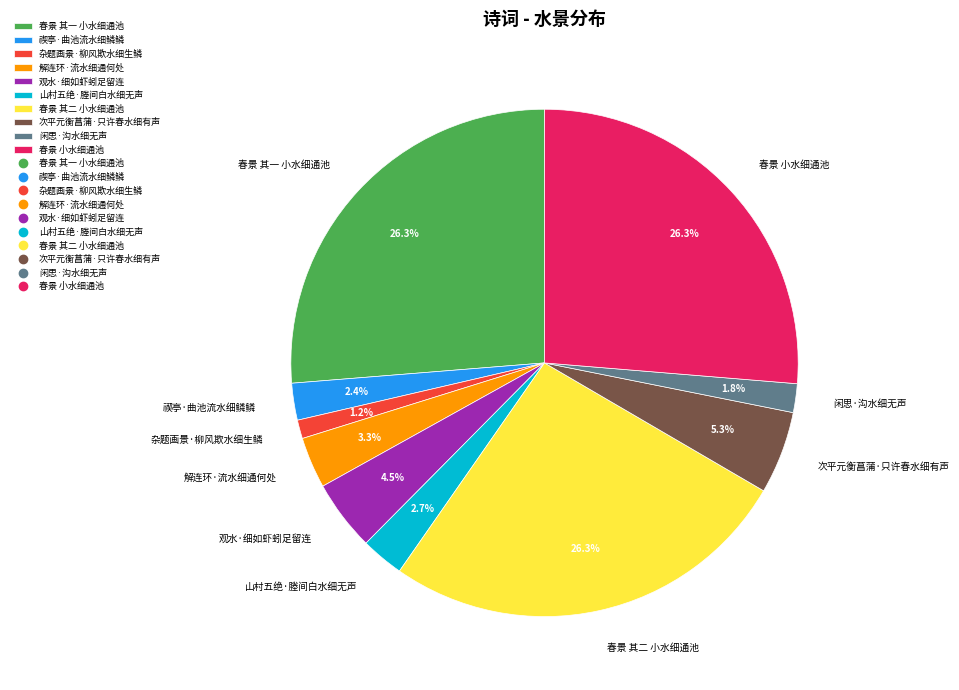

How many slices are in this pie chart?

10